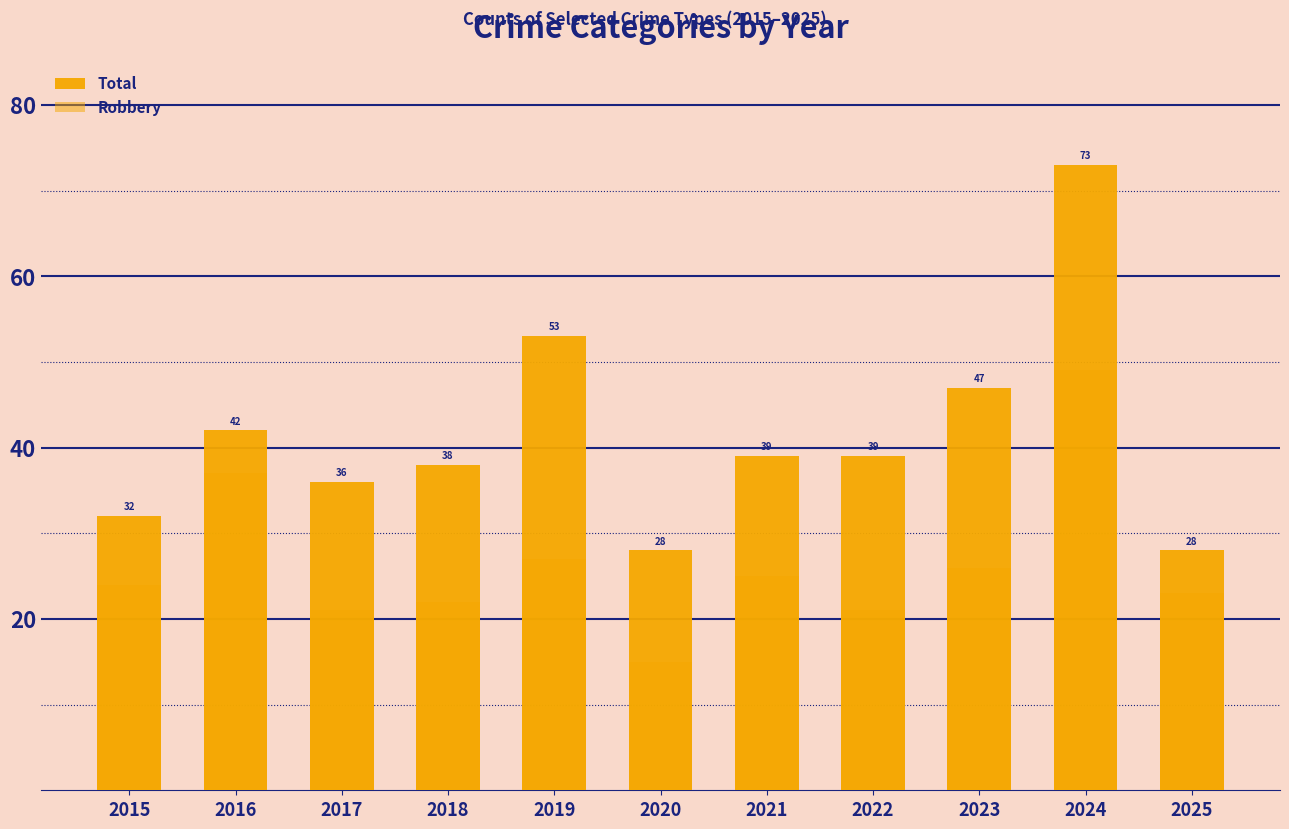

What is the sum of all Robbery values?

290